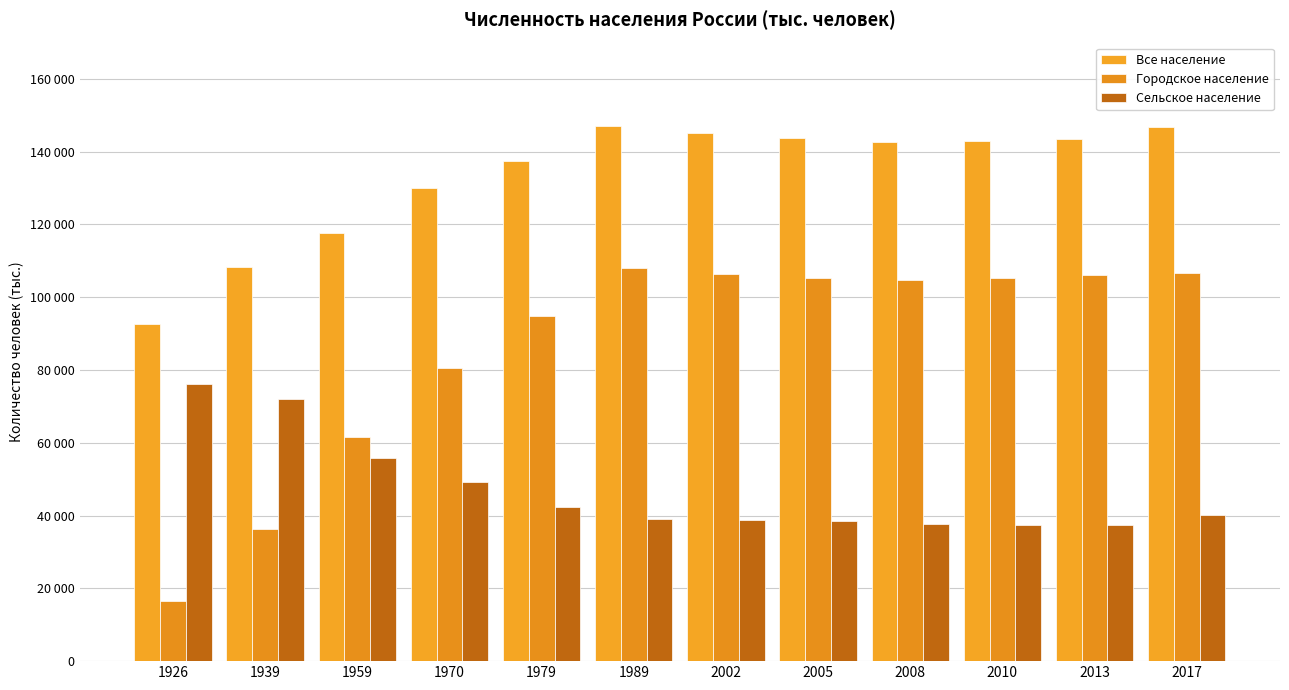

Is the value of Городское население at 2017 greater than the value of Сельское население at 1939?

Yes